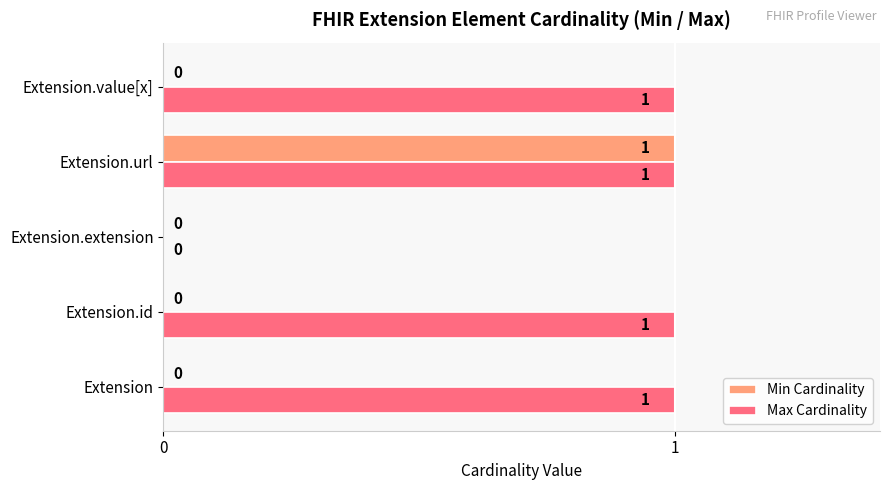

Which series has the largest total across all categories?

Max Cardinality